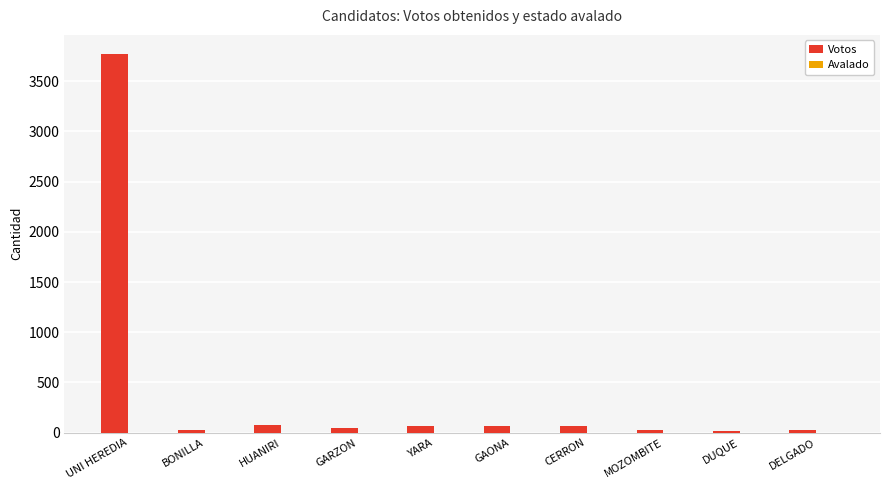

At which category is the sum across all series the highest?

UNI HEREDIA